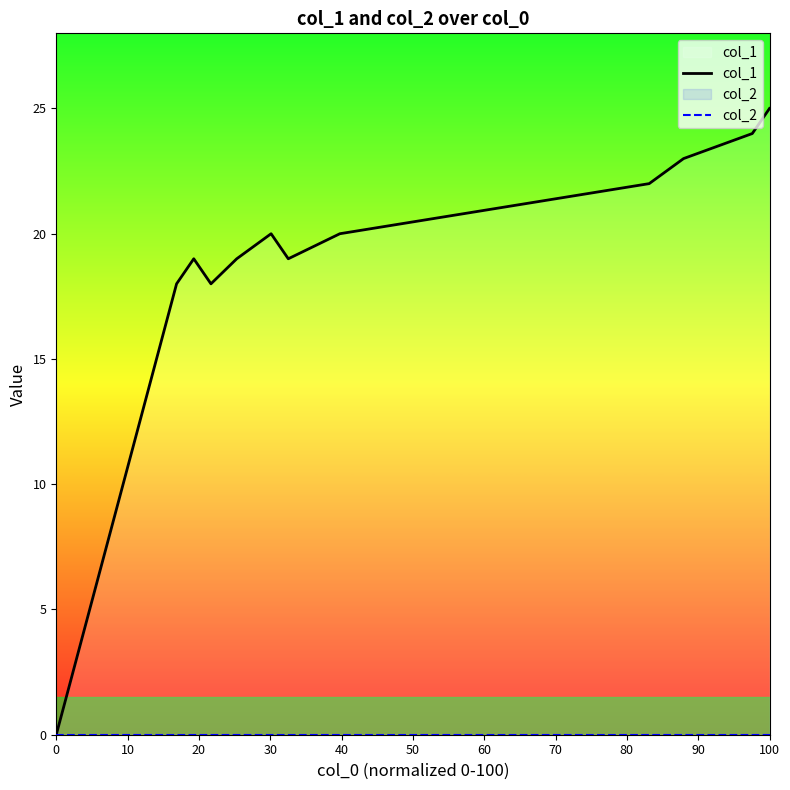

What are all the series names shown in the legend?

col_1, col_2